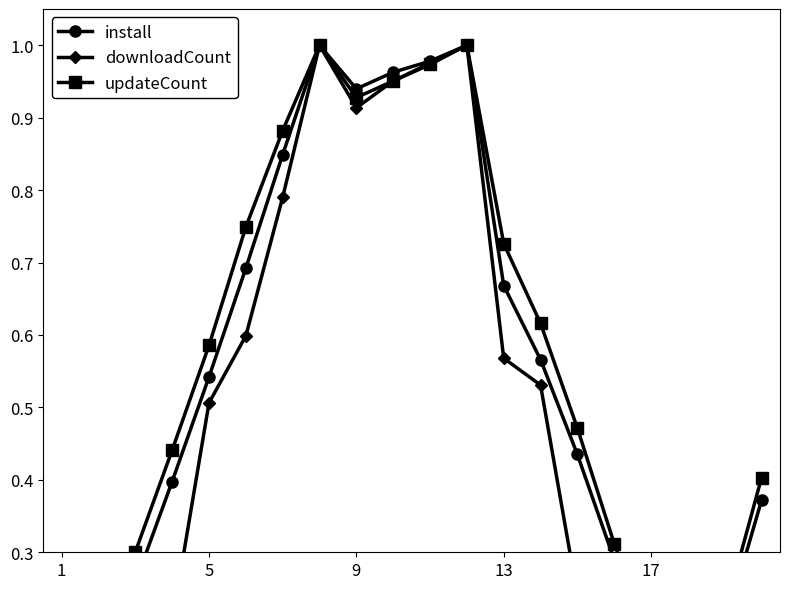

Reading left to right, what are all the values shown in this chart?

install: 0.0	0.1	0.3	0.4	0.5	0.7	0.8	1.0	0.9	1.0	1.0	1.0	0.7	0.6	0.4	0.3	0.2	0.0	0.2	0.4
downloadCount: 0.0	0.0	0.1	0.2	0.5	0.6	0.8	1.0	0.9	1.0	1.0	1.0	0.6	0.5	0.2	0.1	0.0	0.0	0.0	0.2
updateCount: 0.0	0.1	0.3	0.4	0.6	0.7	0.9	1.0	0.9	1.0	1.0	1.0	0.7	0.6	0.5	0.3	0.2	0.0	0.2	0.4